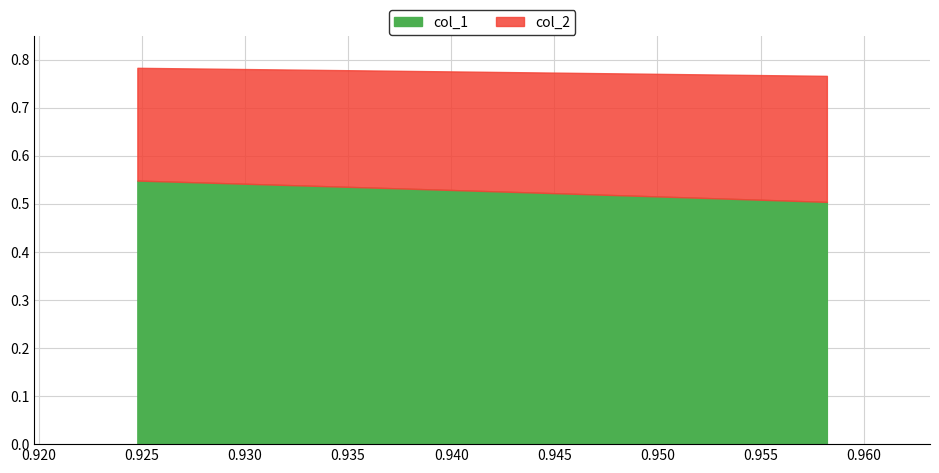

Where is col_1 nearest to the value 0?

0.9582181638438932